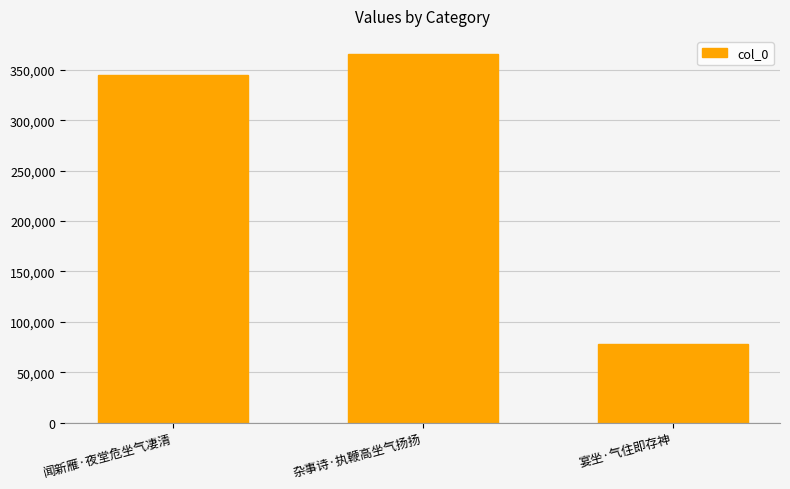

List the labels in order of value, largest first.

杂事诗·执鞭高坐气扬扬, 闻新雁·夜堂危坐气凄清, 宴坐·气住即存神